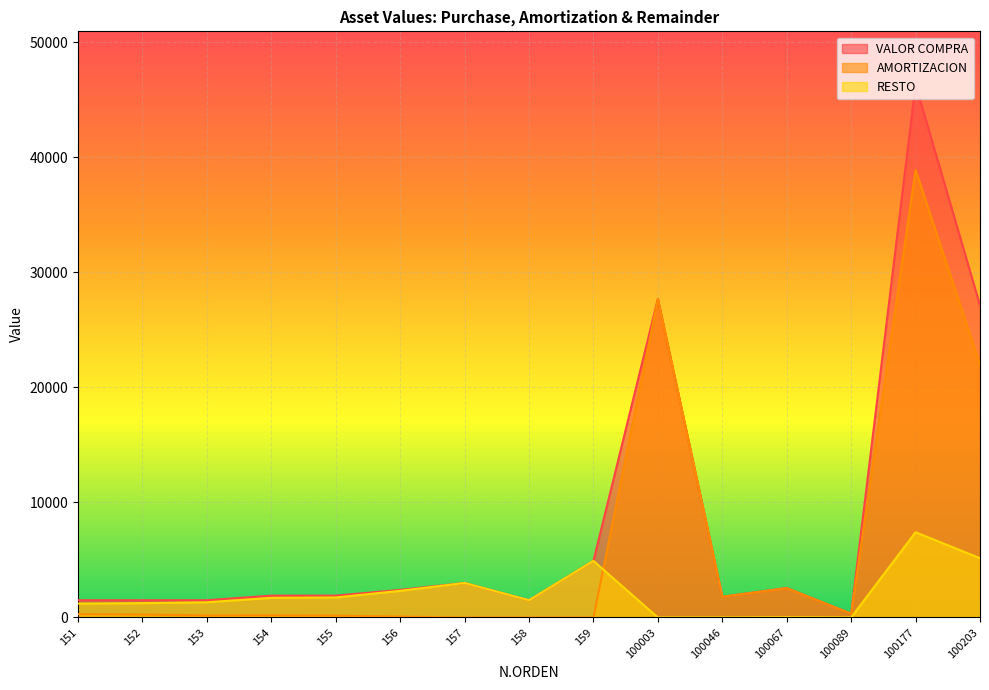

True or false: RESTO and VALOR COMPRA intersect in this chart.

False